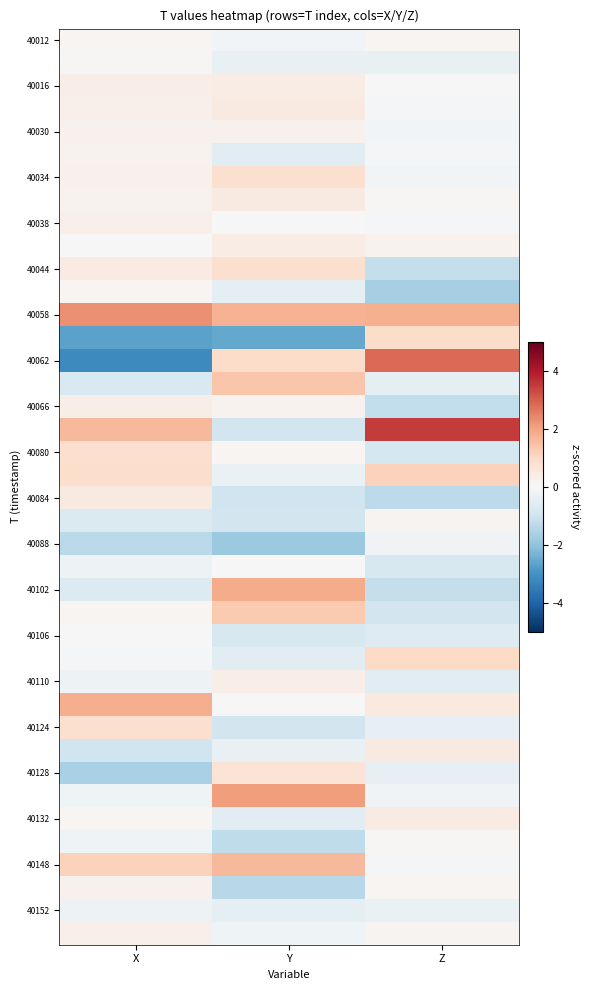

How many data points does each series have?

3